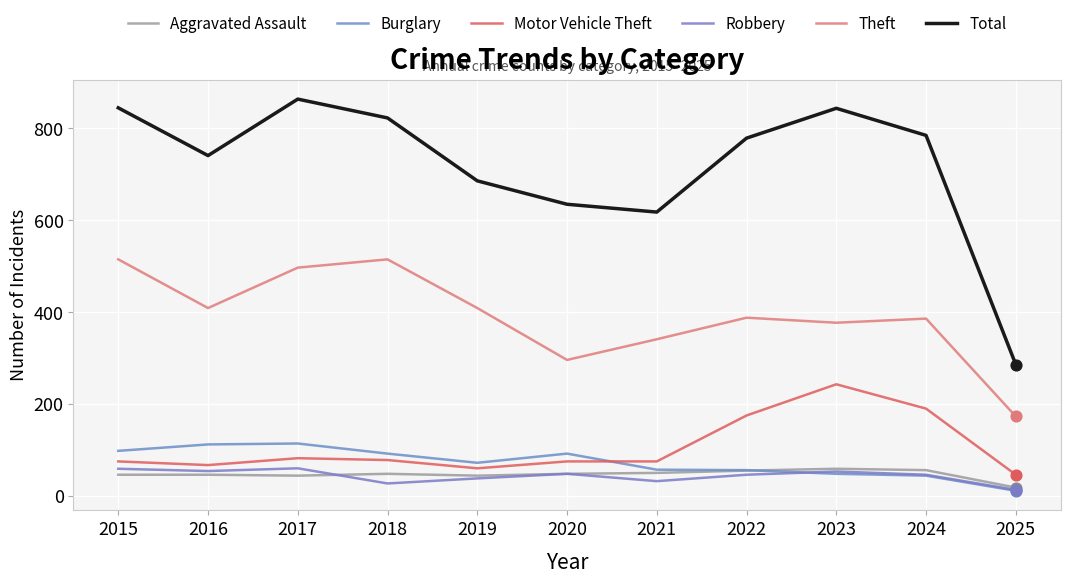

What is the total value across all series at 2016?

1429